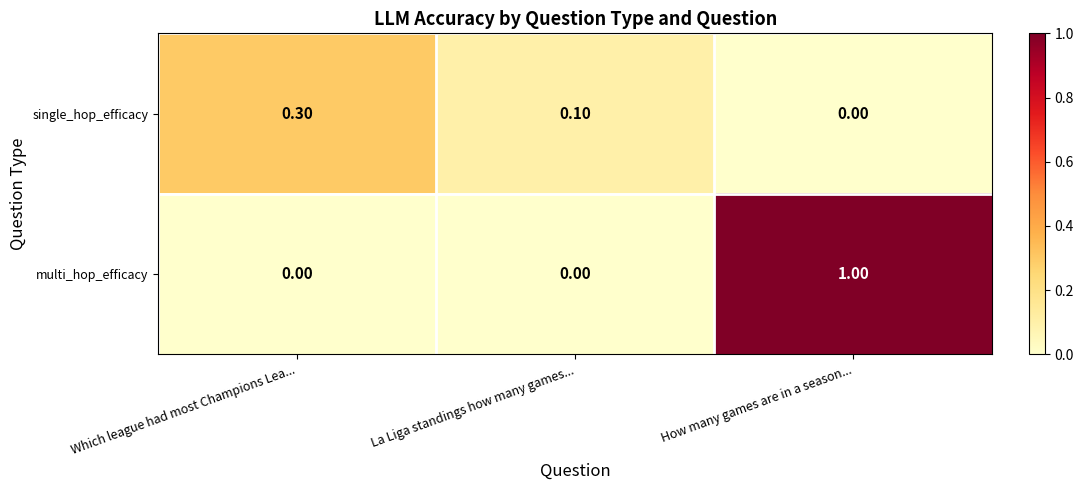

At which label does multi_hop_efficacy reach its peak?

How many games are in a season...